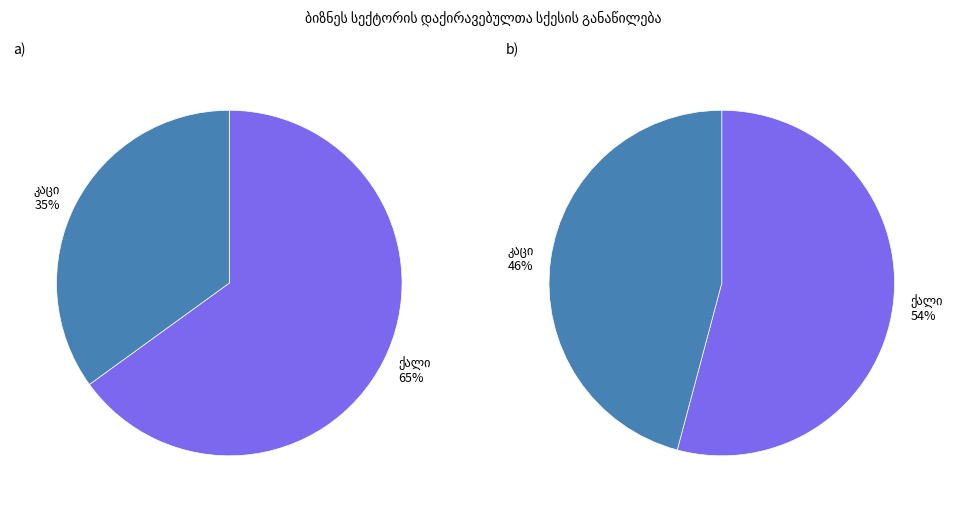

What is the smallest slice in the pie chart?

კაცი